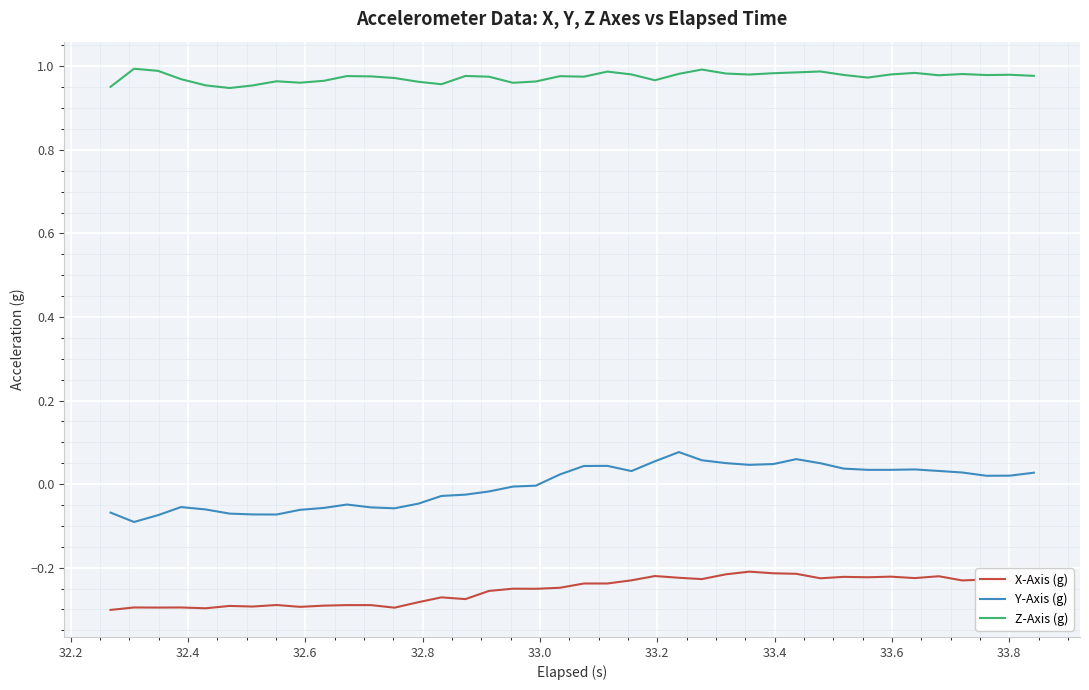

True or false: Z-Axis (g) and X-Axis (g) intersect in this chart.

False